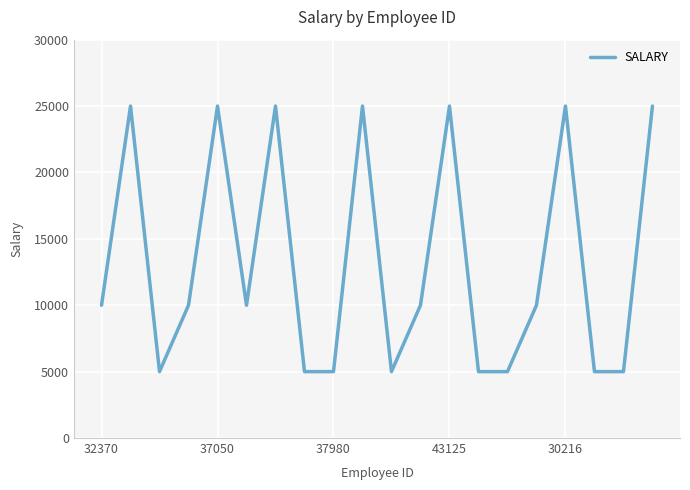

What is the difference between the second highest and minimum values?

20000